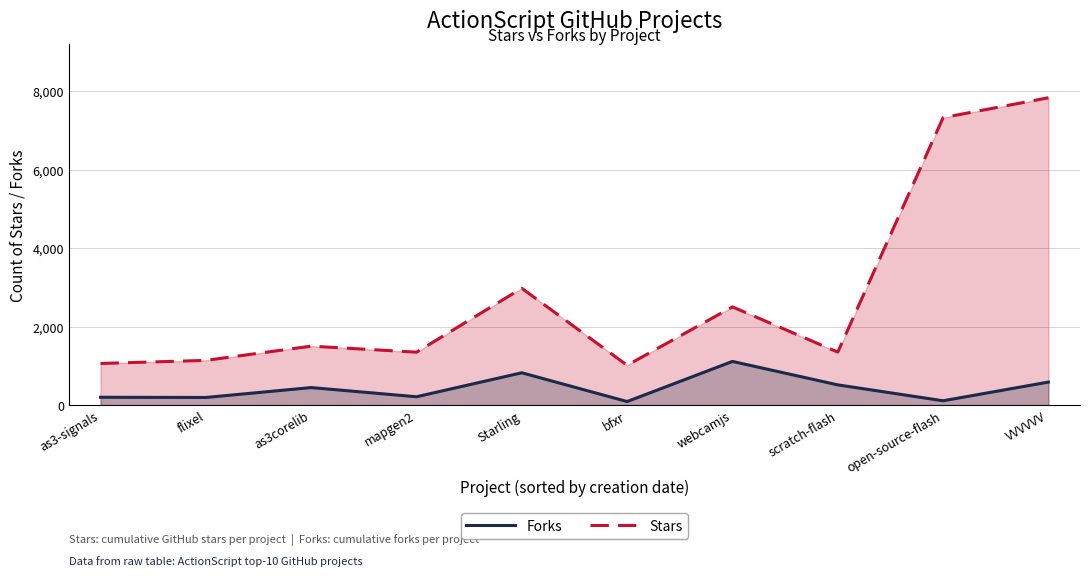

What is the difference between the Stars values at scratch-flash and webcamjs?

1151